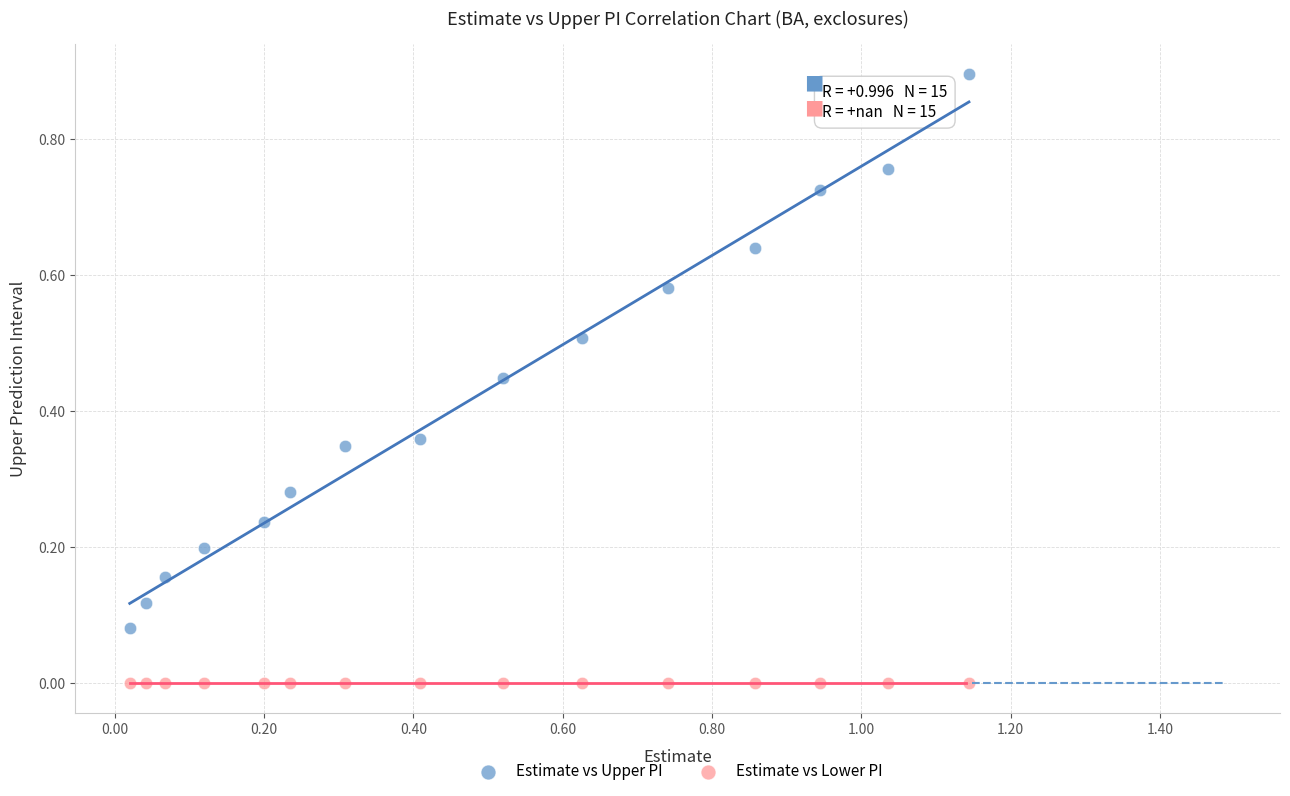

Which series reaches the minimum Y coordinate?

Estimate vs Lower PI